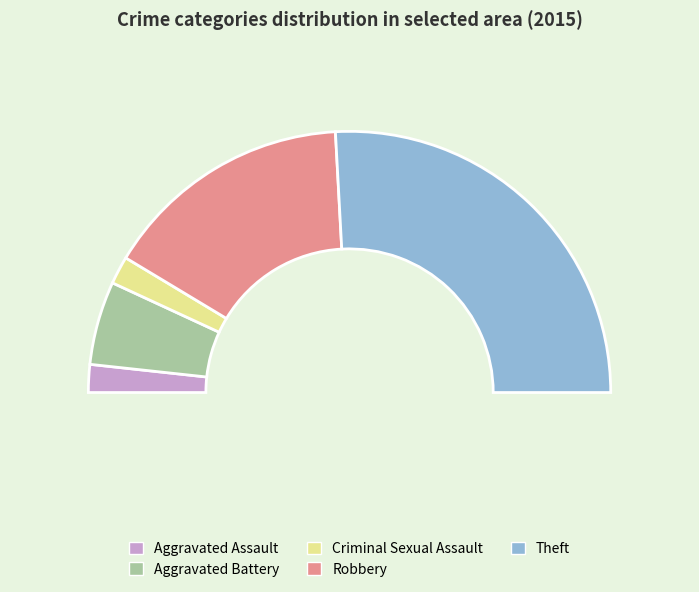

What is the largest slice in the pie chart?

Theft